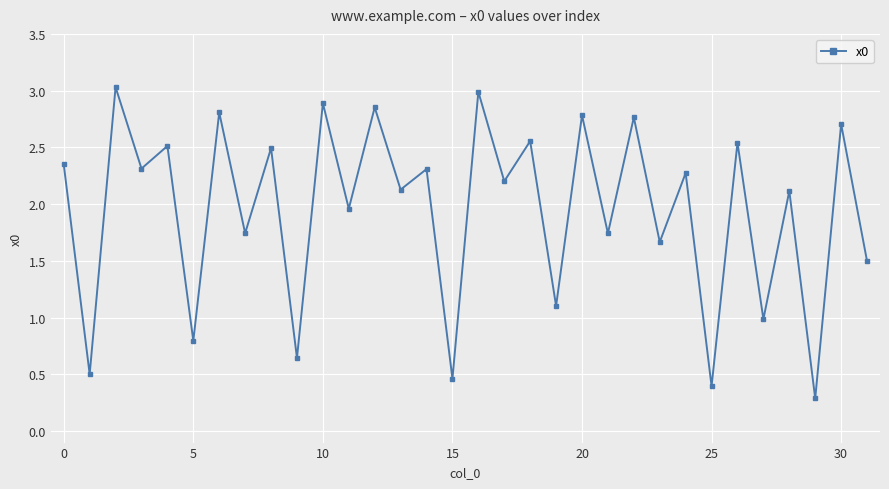

True or false: there are more than 1 points higher than both neighbors.

True